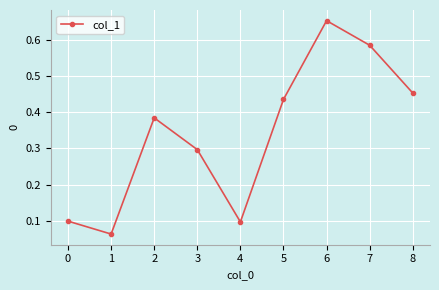

Count the values in the range 0 to 1.

9